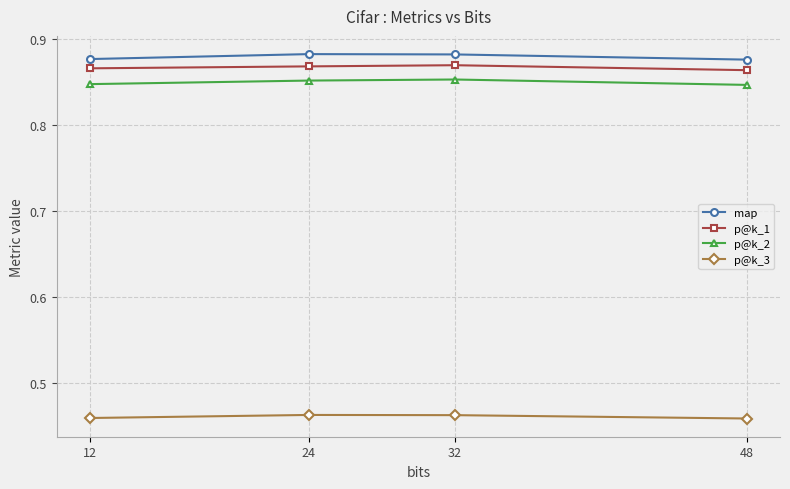

At how many categories does at least one series exceed 0?

4